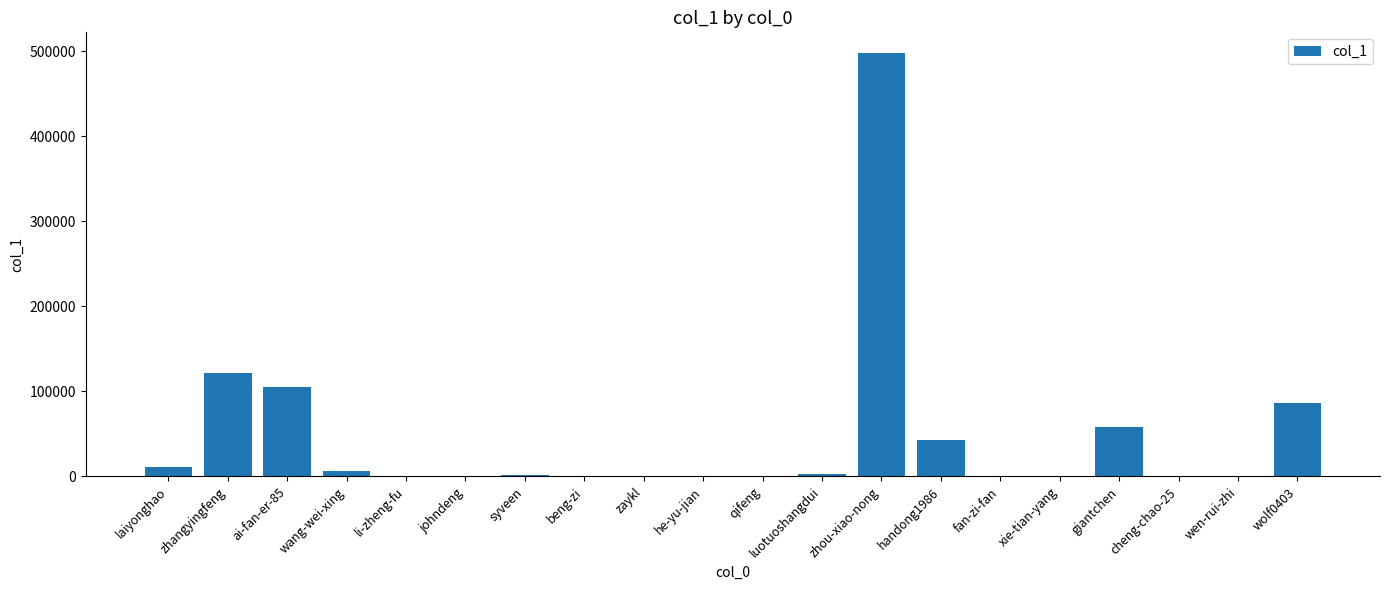

Which has a higher value, laiyonghao or wen-rui-zhi?

laiyonghao